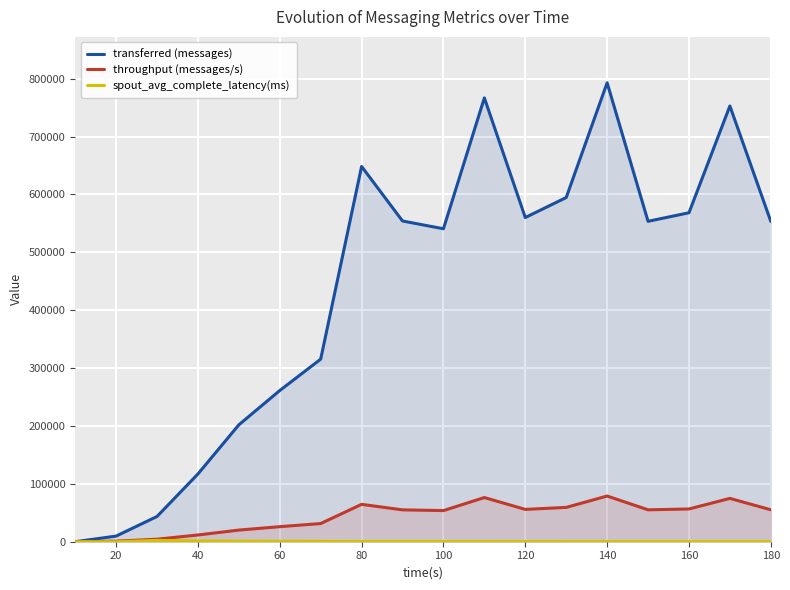

Which series has the largest range (max minus min)?

transferred (messages)